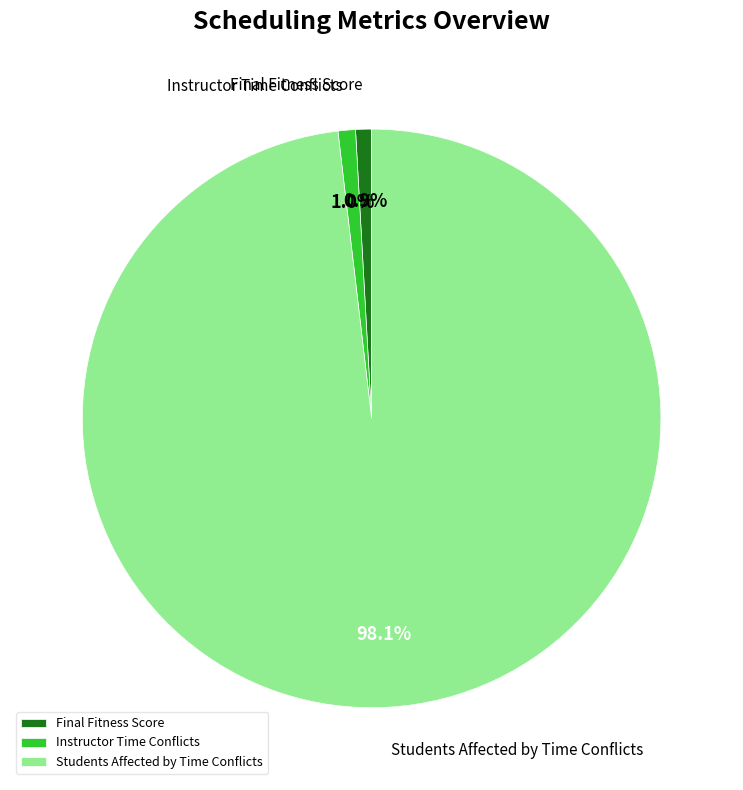

Which category has the biggest portion of the pie?

Students Affected by Time Conflicts